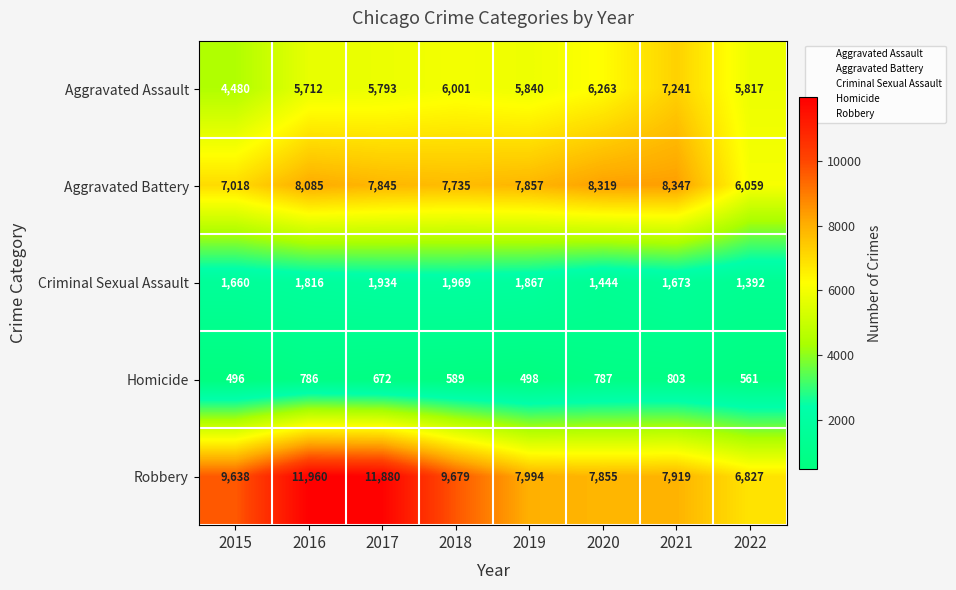

At which label does Aggravated Battery reach its minimum?

2022